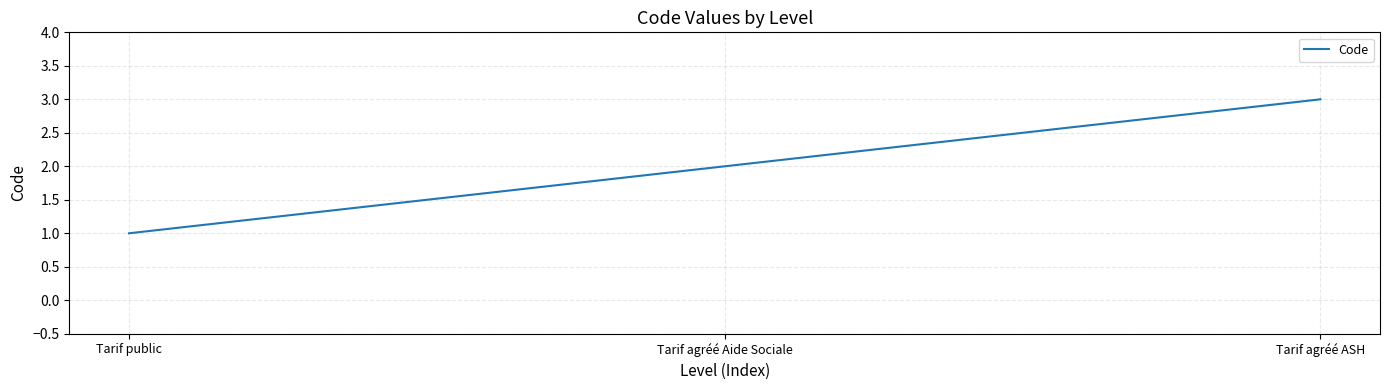

What is the minimum value shown in the chart?

1